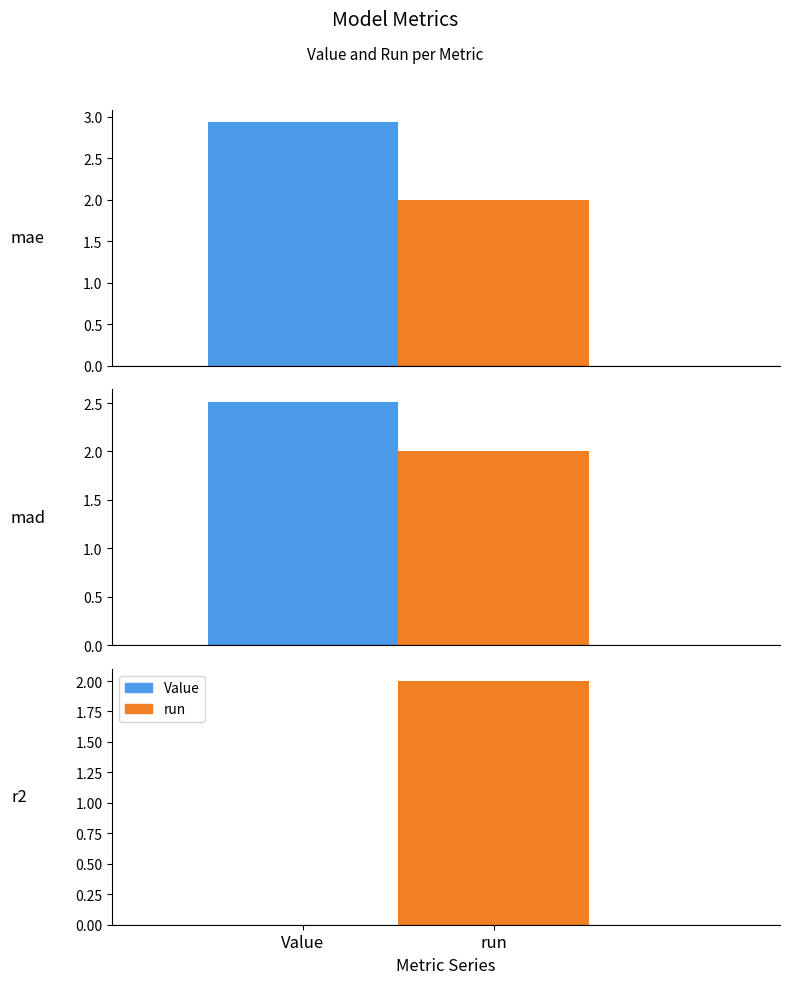

Rank the series by their average value, from lowest to highest.

Value, run